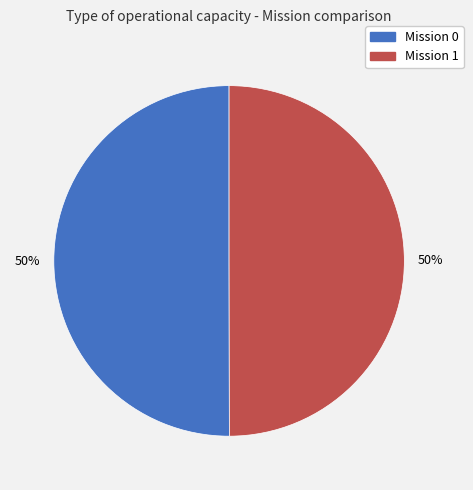

What is the smallest slice in the pie chart?

1